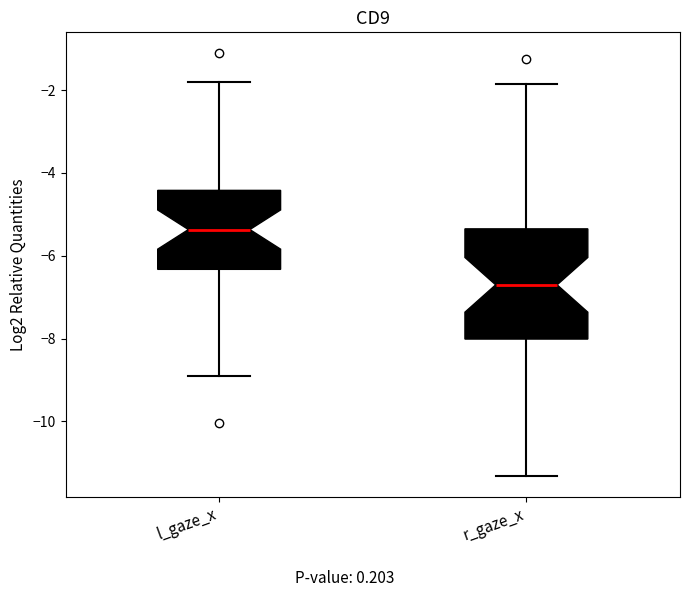

Where is the upper edge of the box for l_gaze_x on the y-axis? The values are not printed on the chart, so give them approximately, as read against the axis.

-4.4